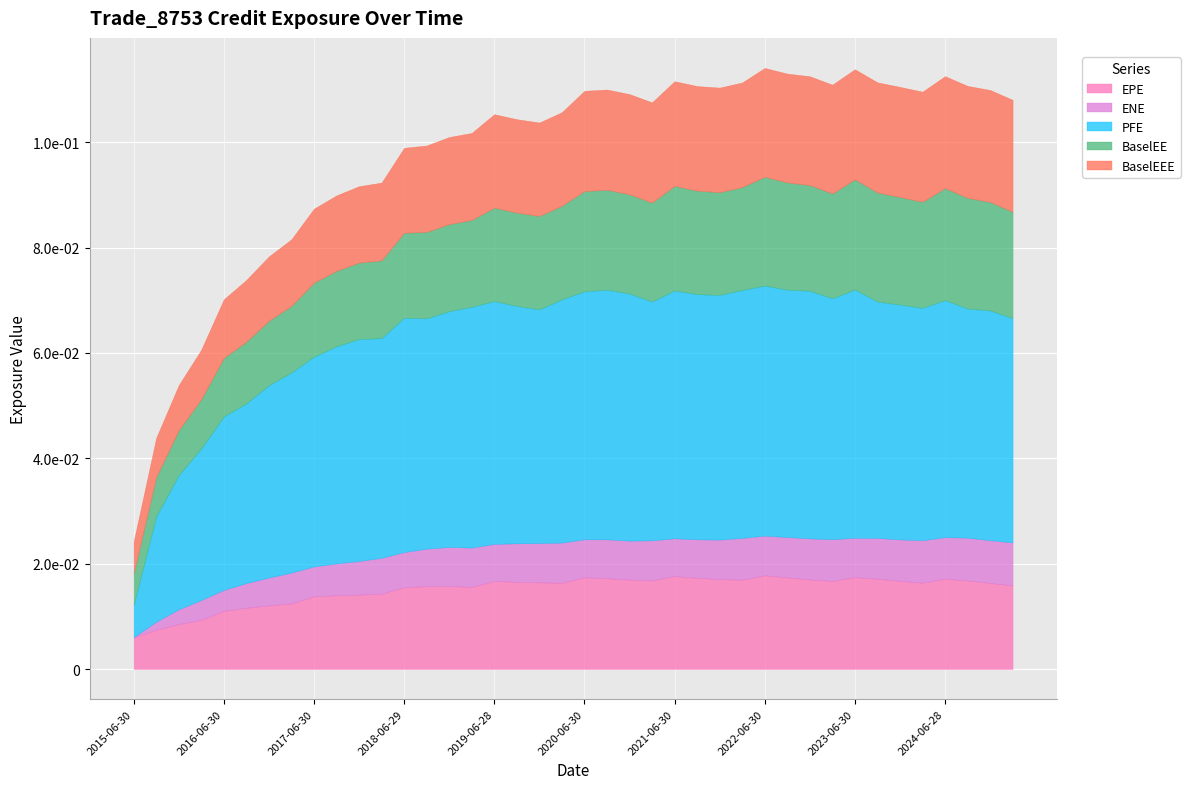

What is the label of the 14th point from the left?

2018-09-28